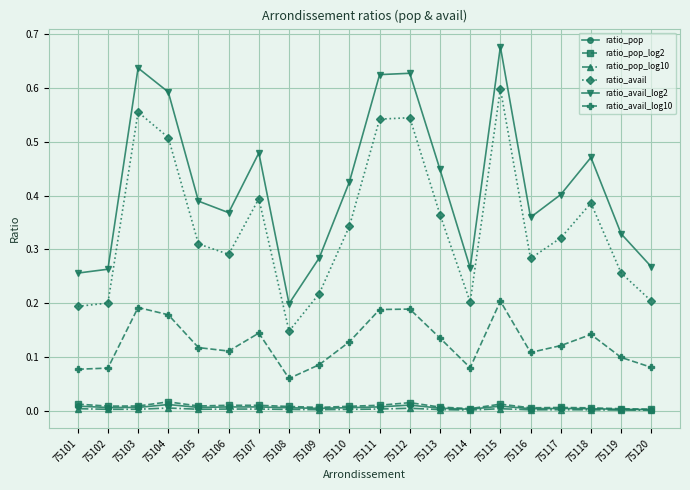

Which category has the highest value in the ratio_avail_log2 series?

75115